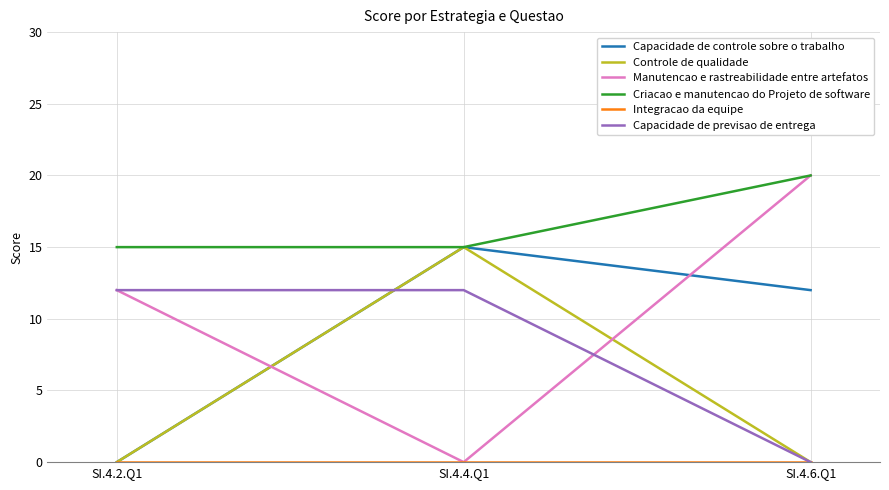

How many lines are shown in the chart?

6